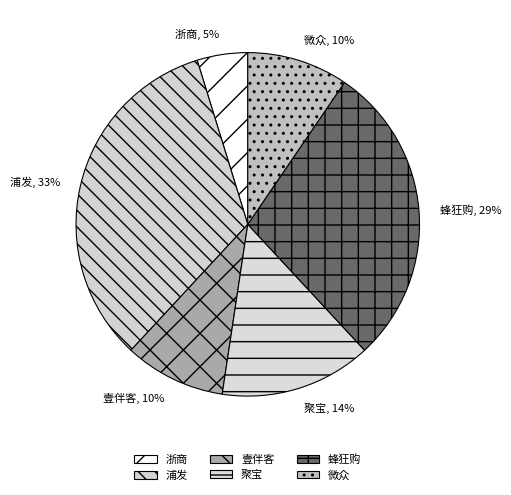

Between 浦发 and 蜂狂购, which is larger?

浦发